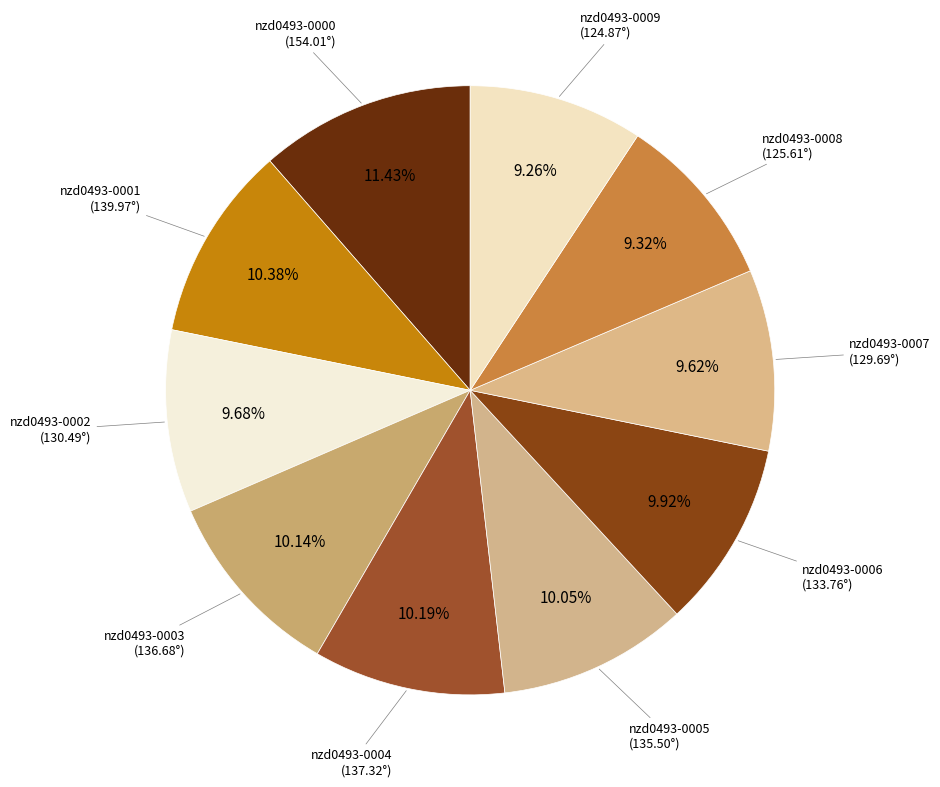

What is the largest slice in the pie chart?

nzd0493-0000